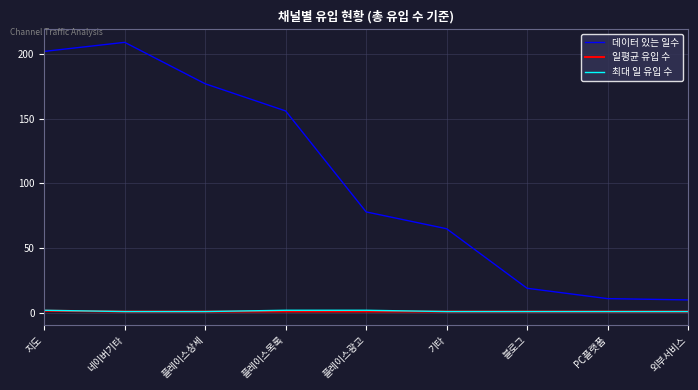

True or false: 일평균 유입 수 and 데이터 있는 일수 cross at least once.

False